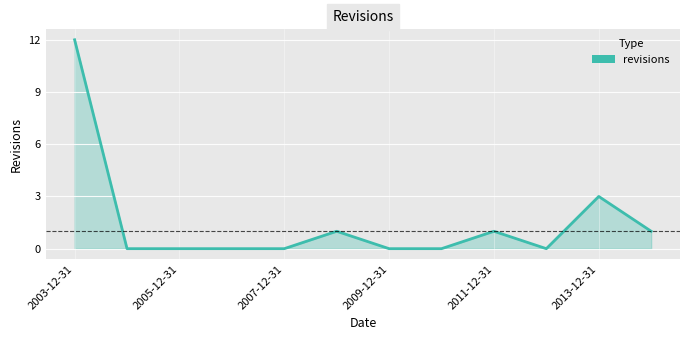

What is the average value?

2